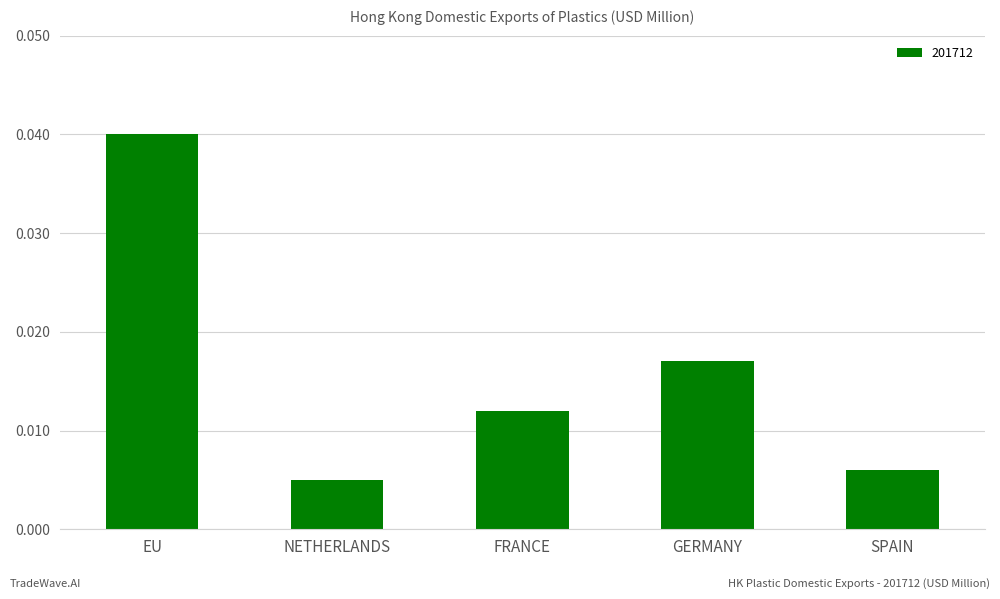

At which label is the value closest to 0?

NETHERLANDS